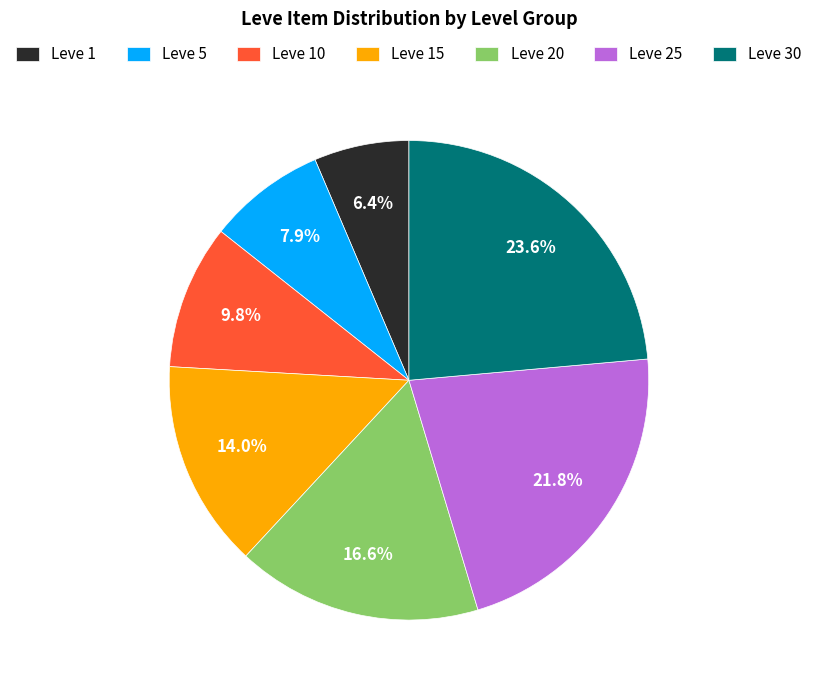

Which slice is the largest?

Leve 30